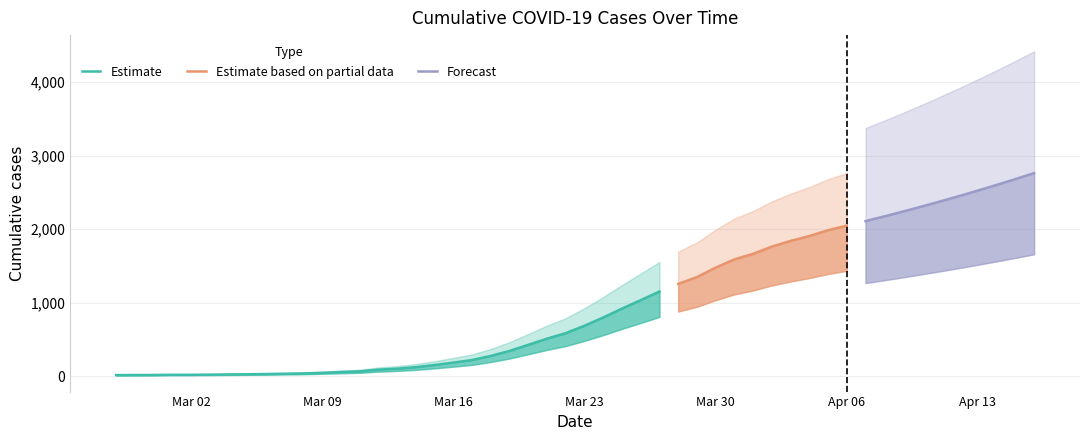

What is the value of the 19th point from the left?

183